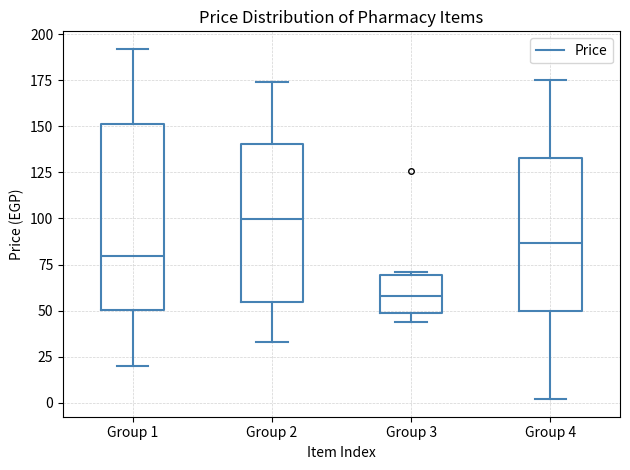

Which box is the tallest, from its lower edge to its upper edge?

Group 1